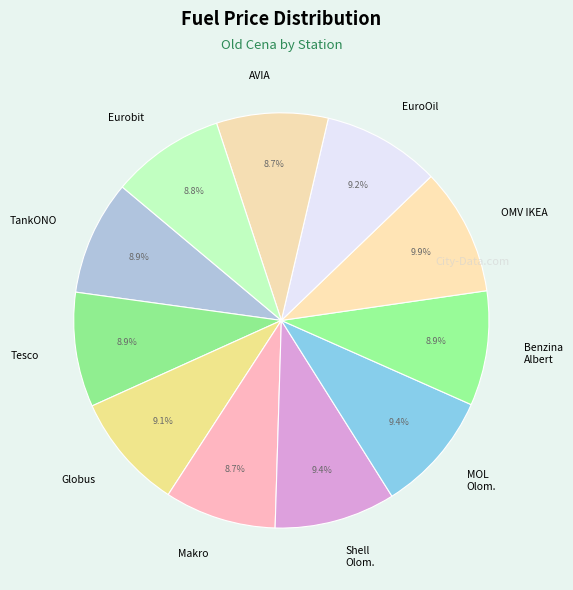

Between AVIA and OMV IKEA, which is larger?

OMV IKEA